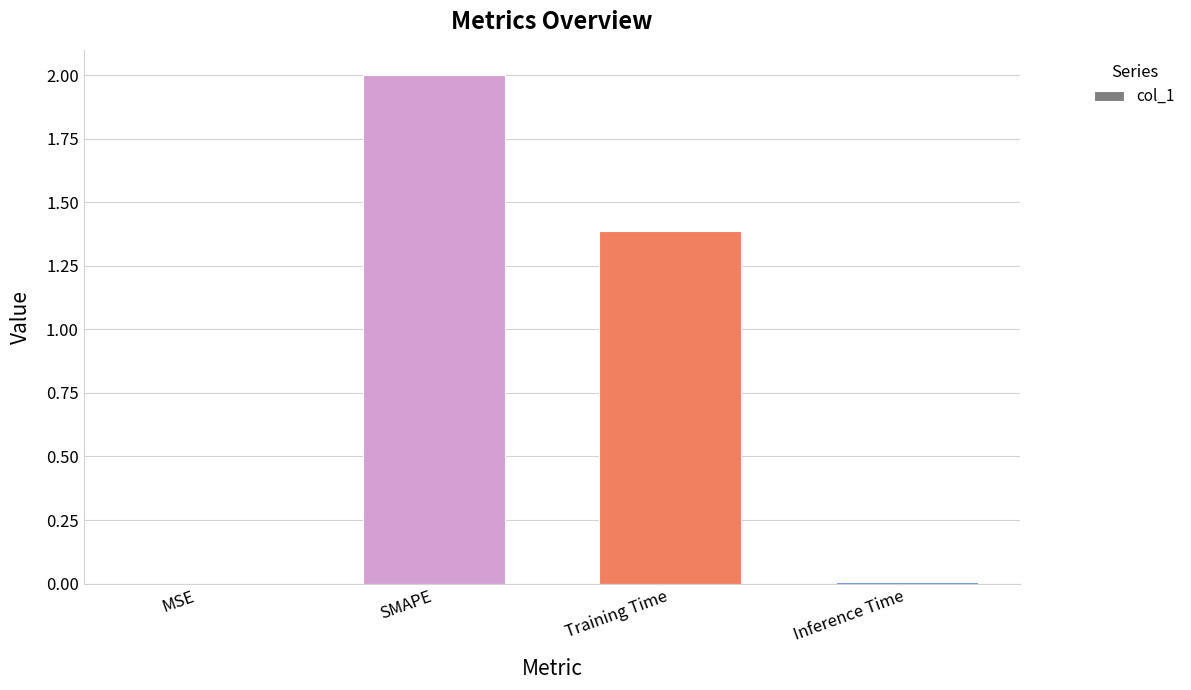

What is the sum of all values?

3.4